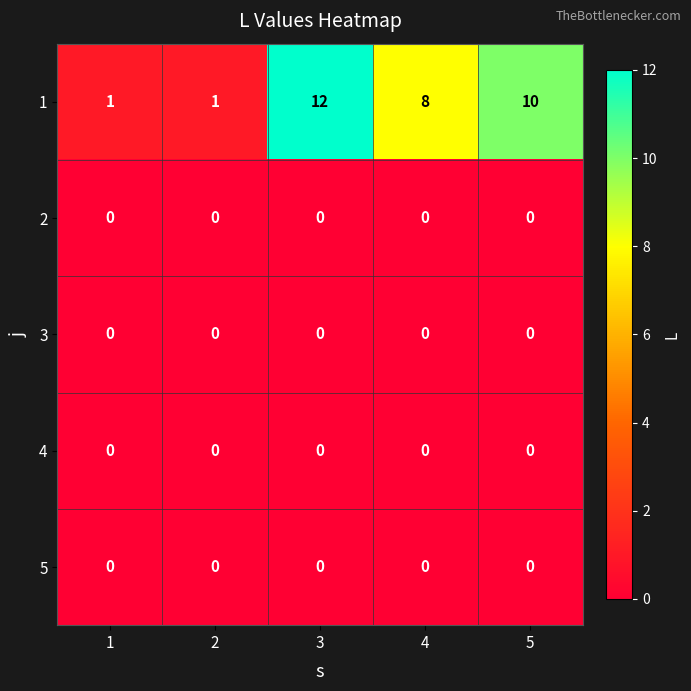

Between 1 and 4, which series saw the biggest shift?

1